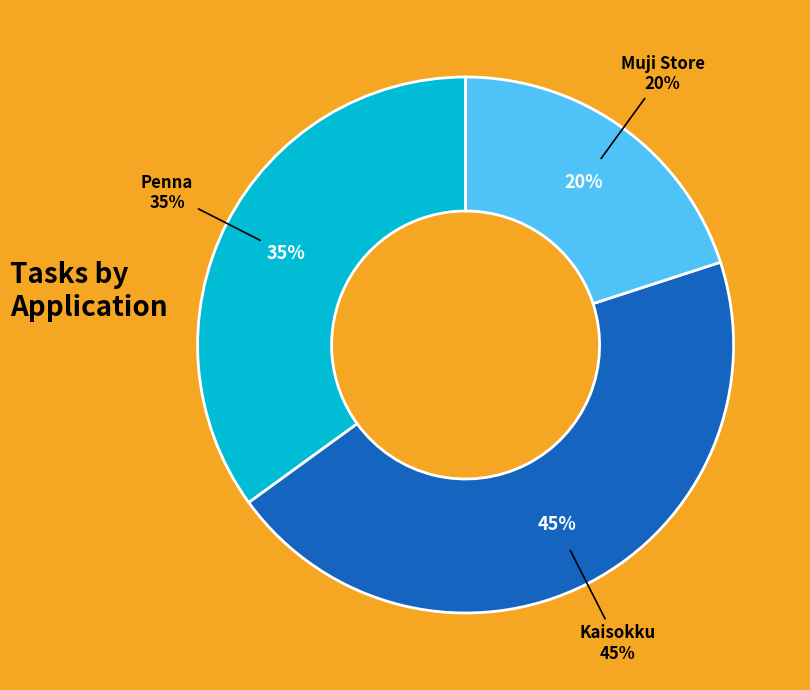

Which category has the biggest portion of the pie?

Kaisokku